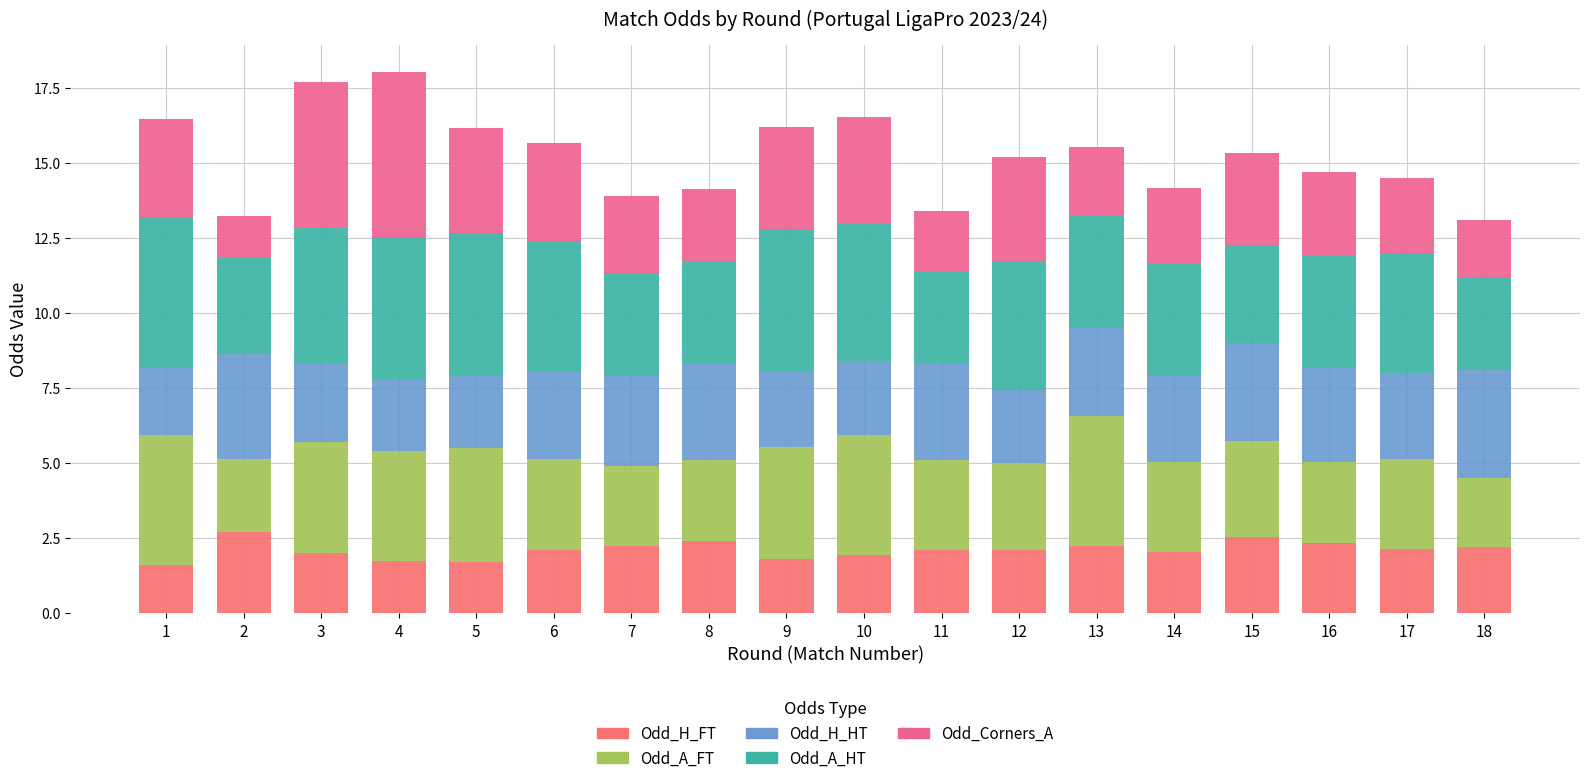

What is the approximate value of Odd_H_FT at 12?

2.1